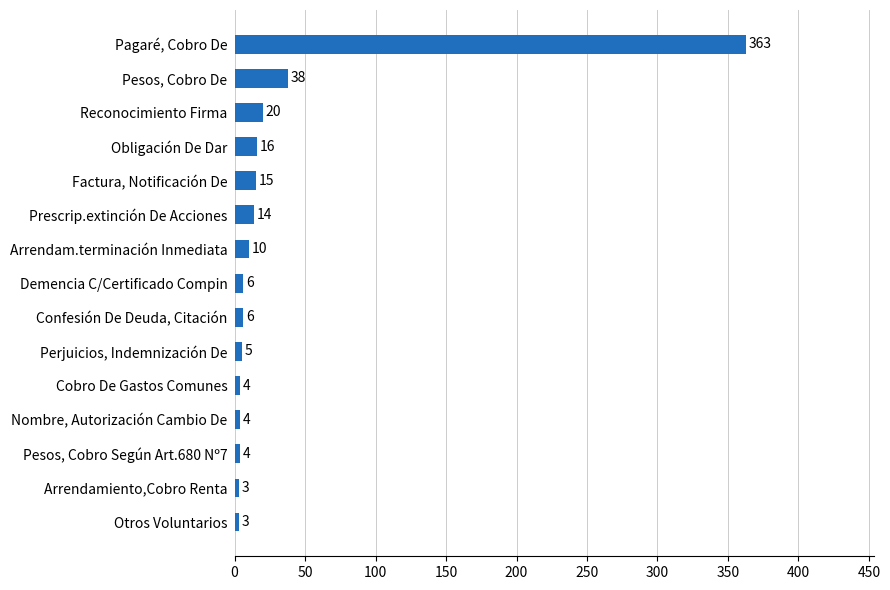

Where is the data nearest to the value 183?

Pesos, Cobro De